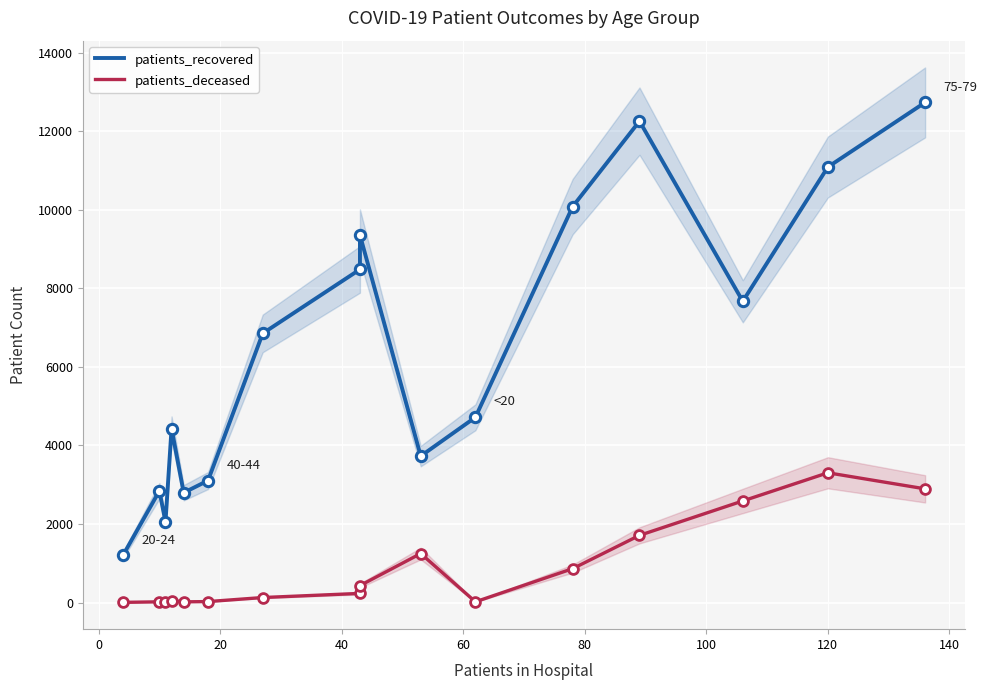

What are all the series names shown in the legend?

patients_recovered, patients_deceased